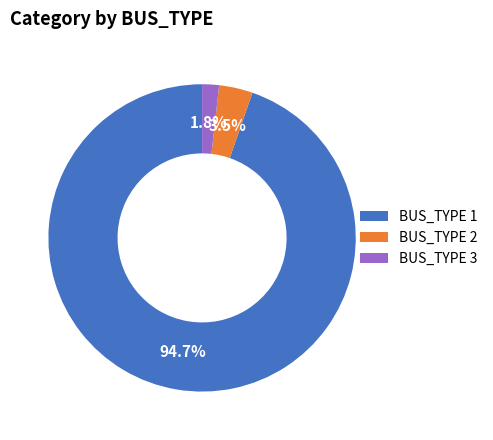

To the nearest percent, what is the combined percentage of BUS_TYPE 3 and BUS_TYPE 2?

5%